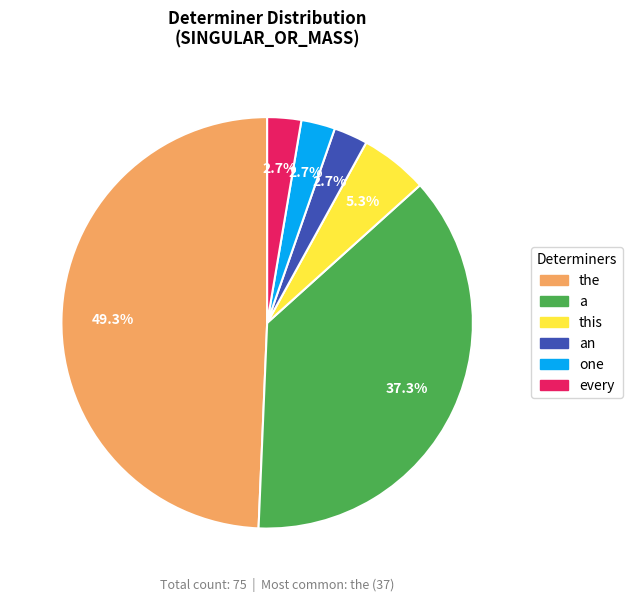

Is there any slice that represents more than half of the pie?

No